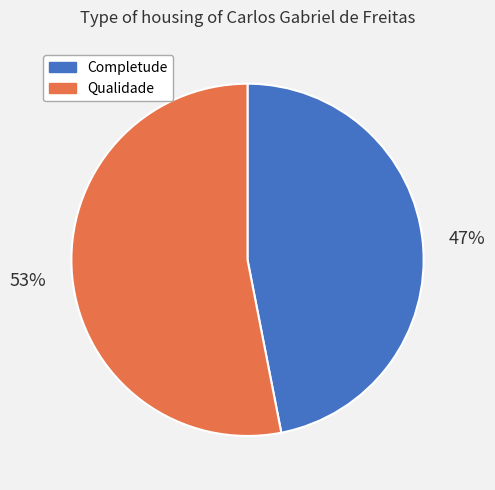

Does Qualidade represent more than half of the total?

Yes